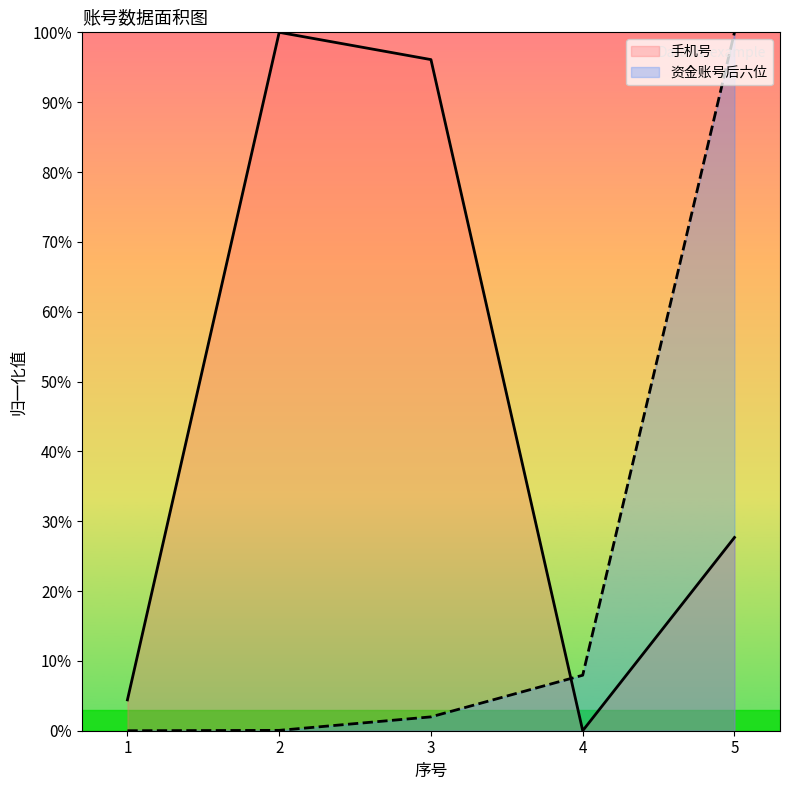

What is the difference between the maximum and second lowest values in the 手机号 series?

95.6